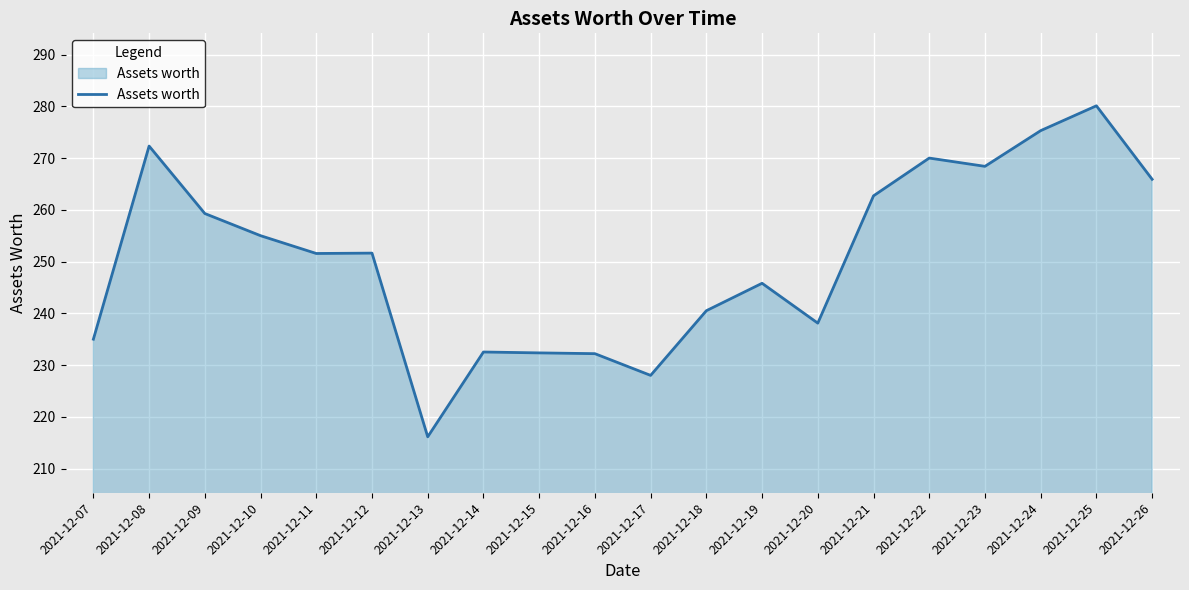

Which label corresponds to the largest value in the chart?

2021-12-25